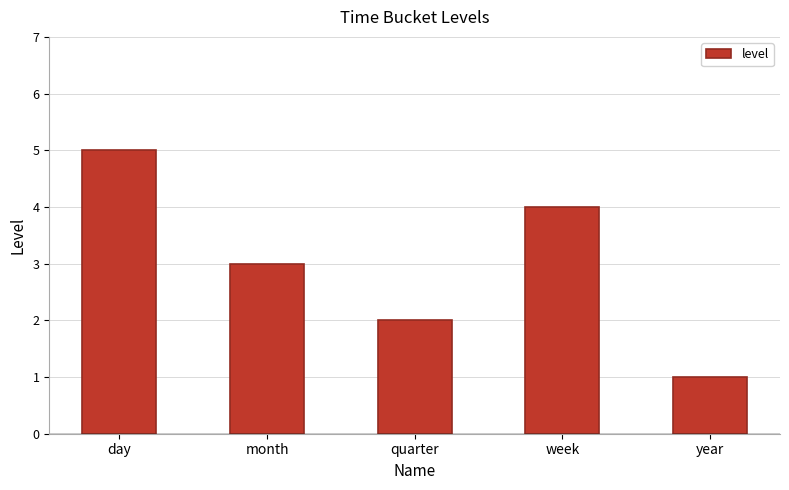

Read the value at year.

1